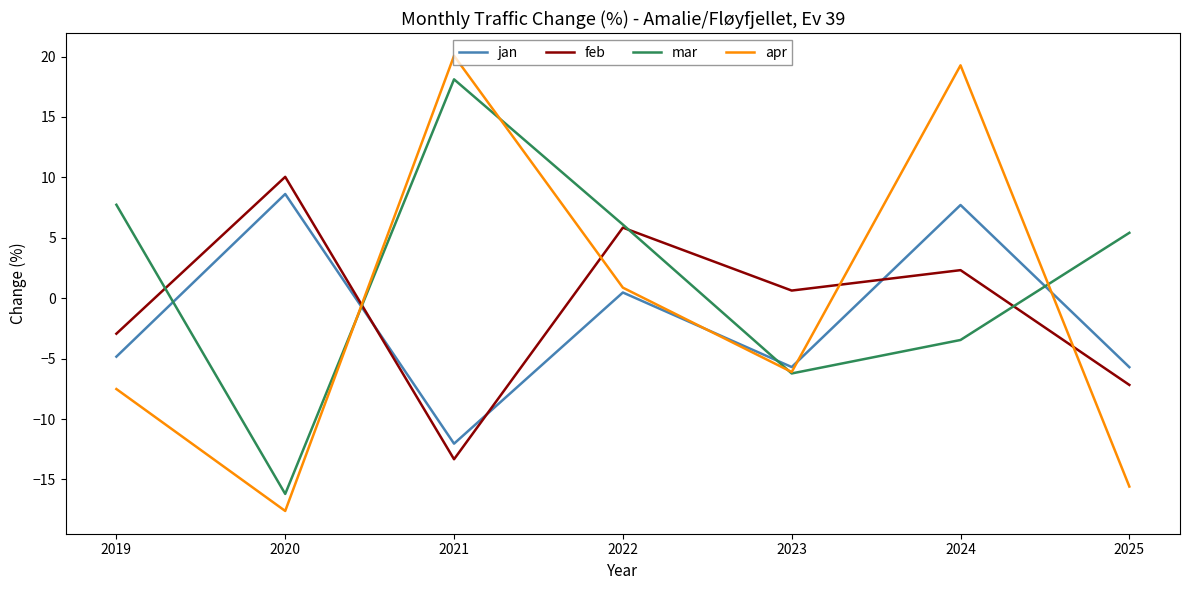

True or false: feb has a value of -7.2 at 2025.

True